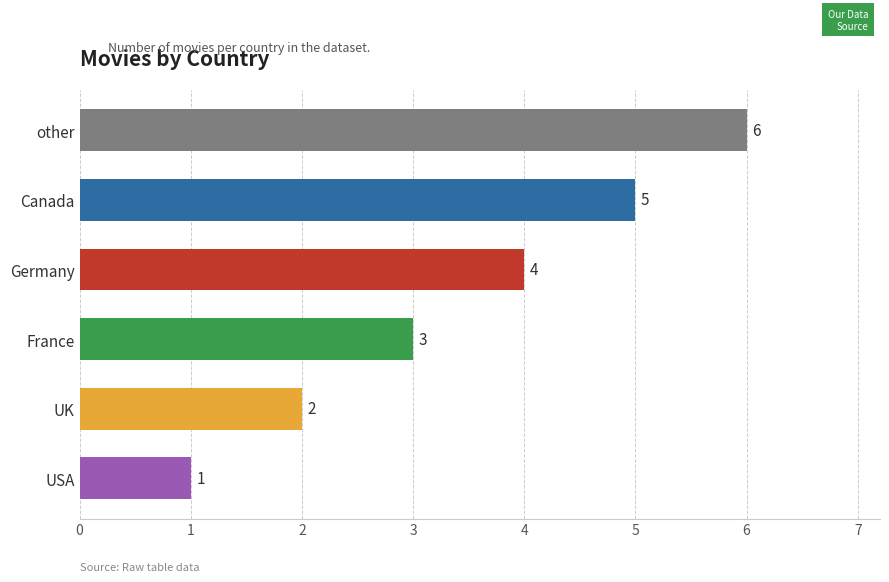

Does the chart contain stacked bars?

No